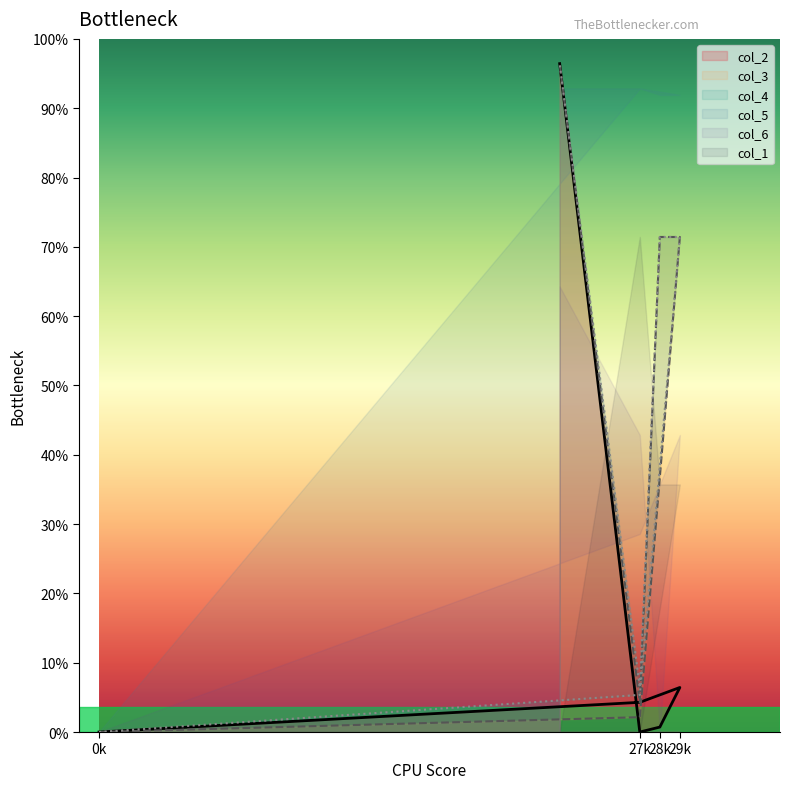

How many lines are shown in the chart?

3